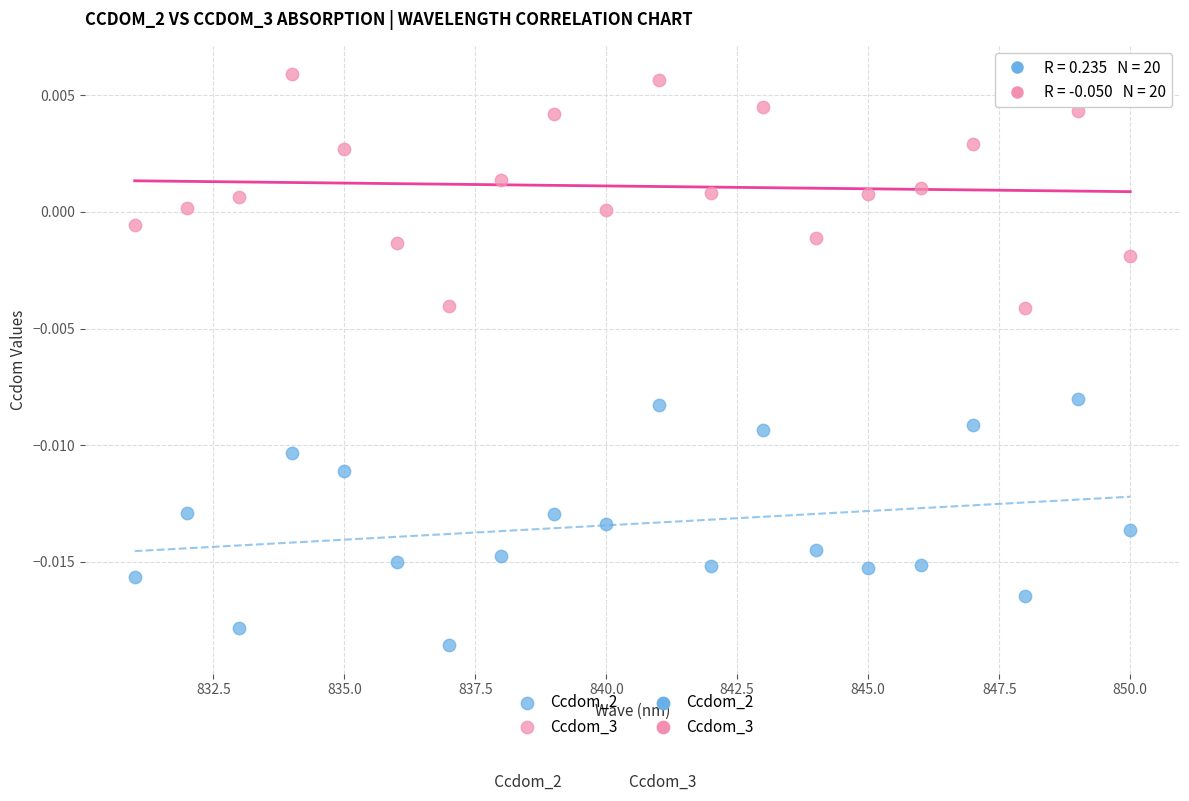

Which series has the largest Y range (max minus min)?

Ccdom_2